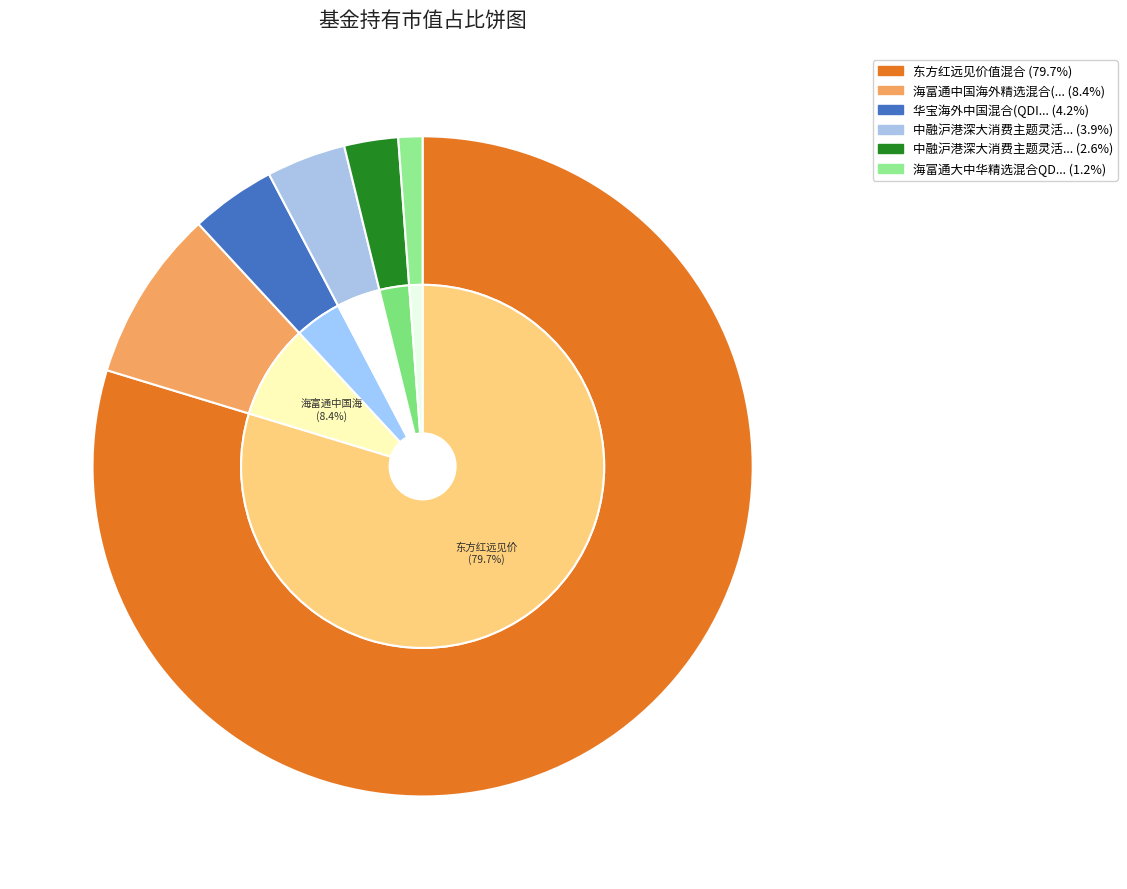

To the nearest percent, what is the difference between the largest and smallest slice percentages?

79%